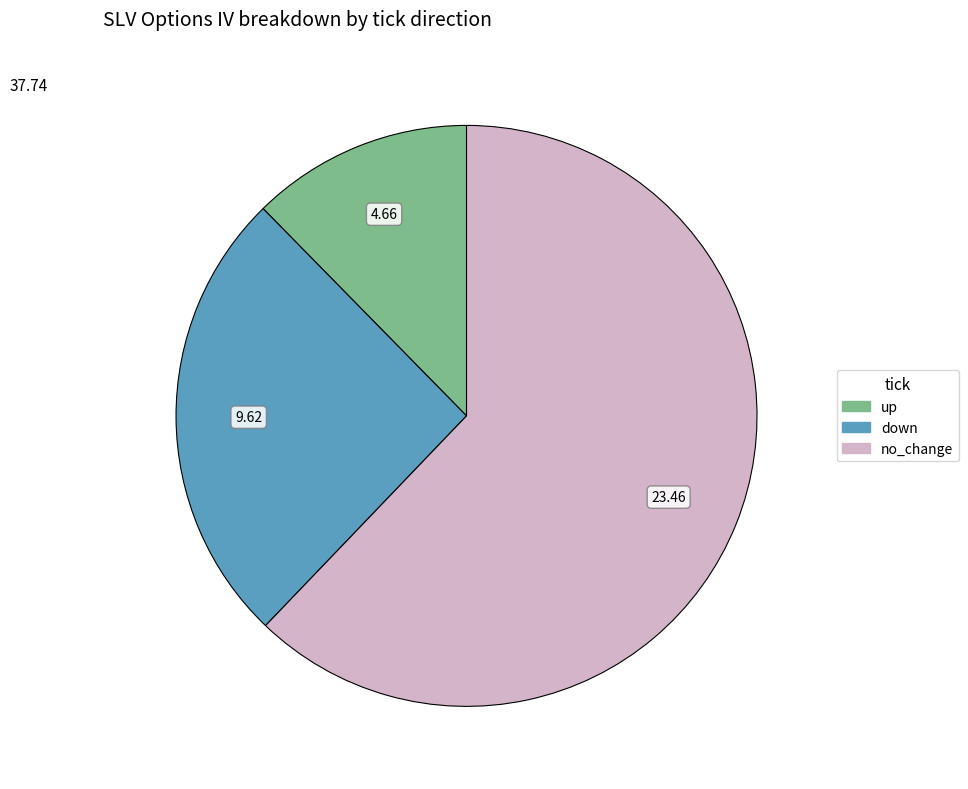

Which category has the smallest portion of the pie?

up